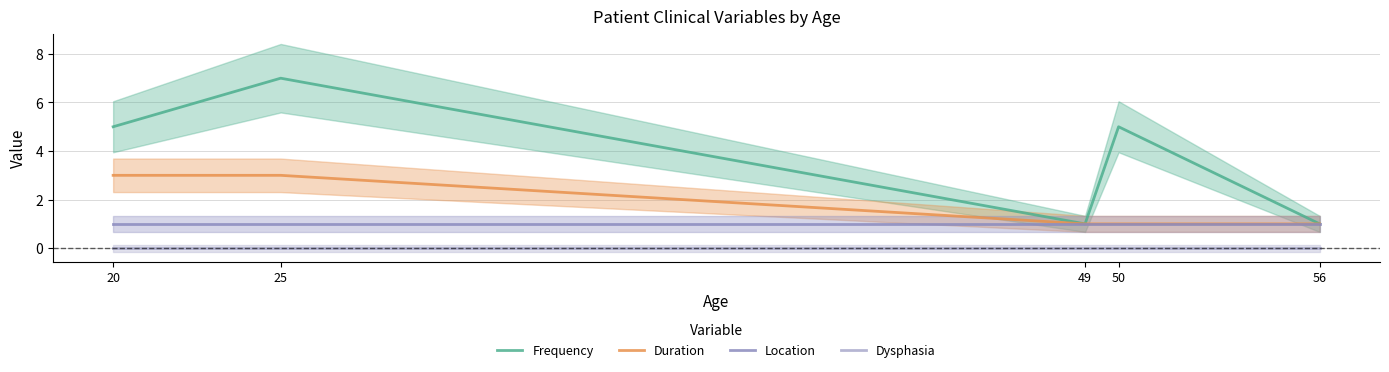

What is the difference between the second highest and second lowest values in the Duration series?

2